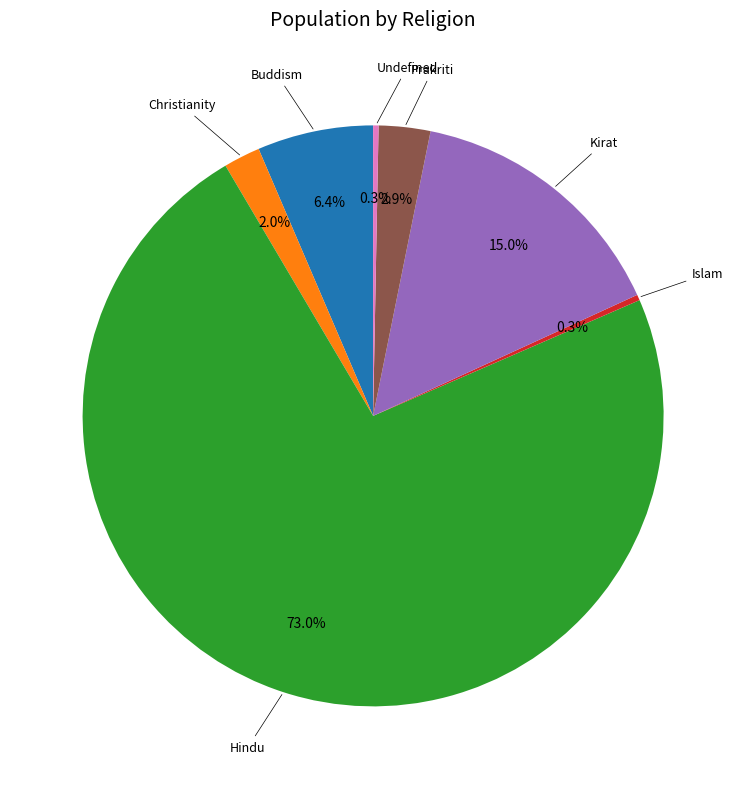

What percentage is the Christianity slice, to the nearest percent?

2%